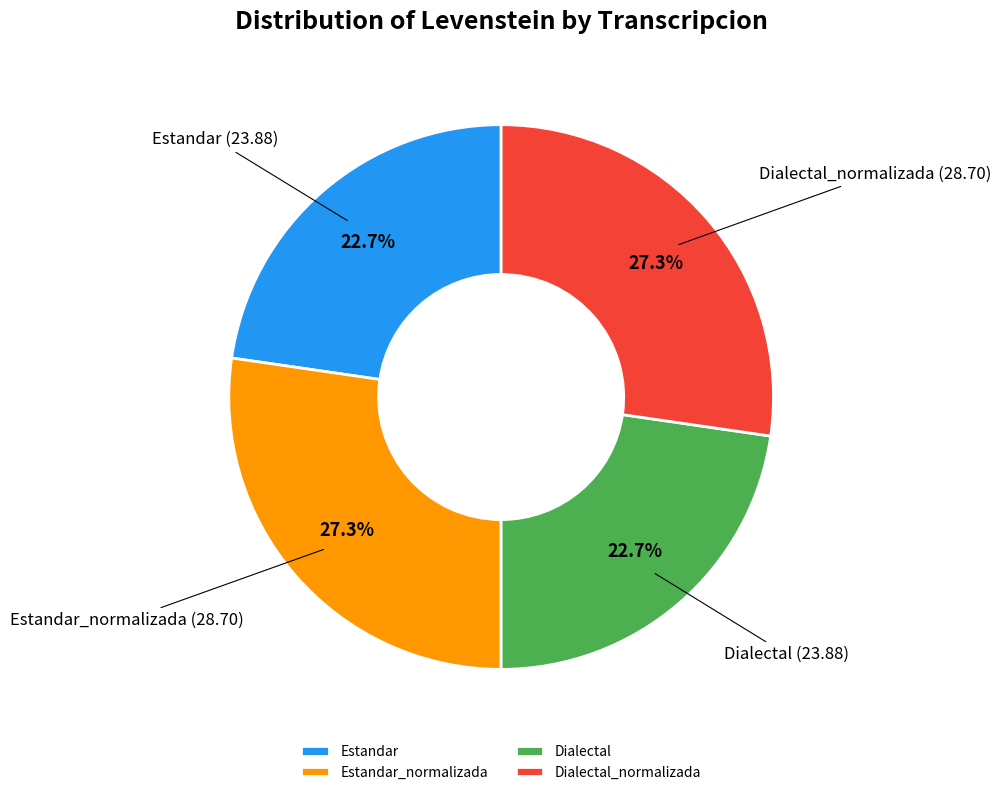

Does any single category account for the majority?

No